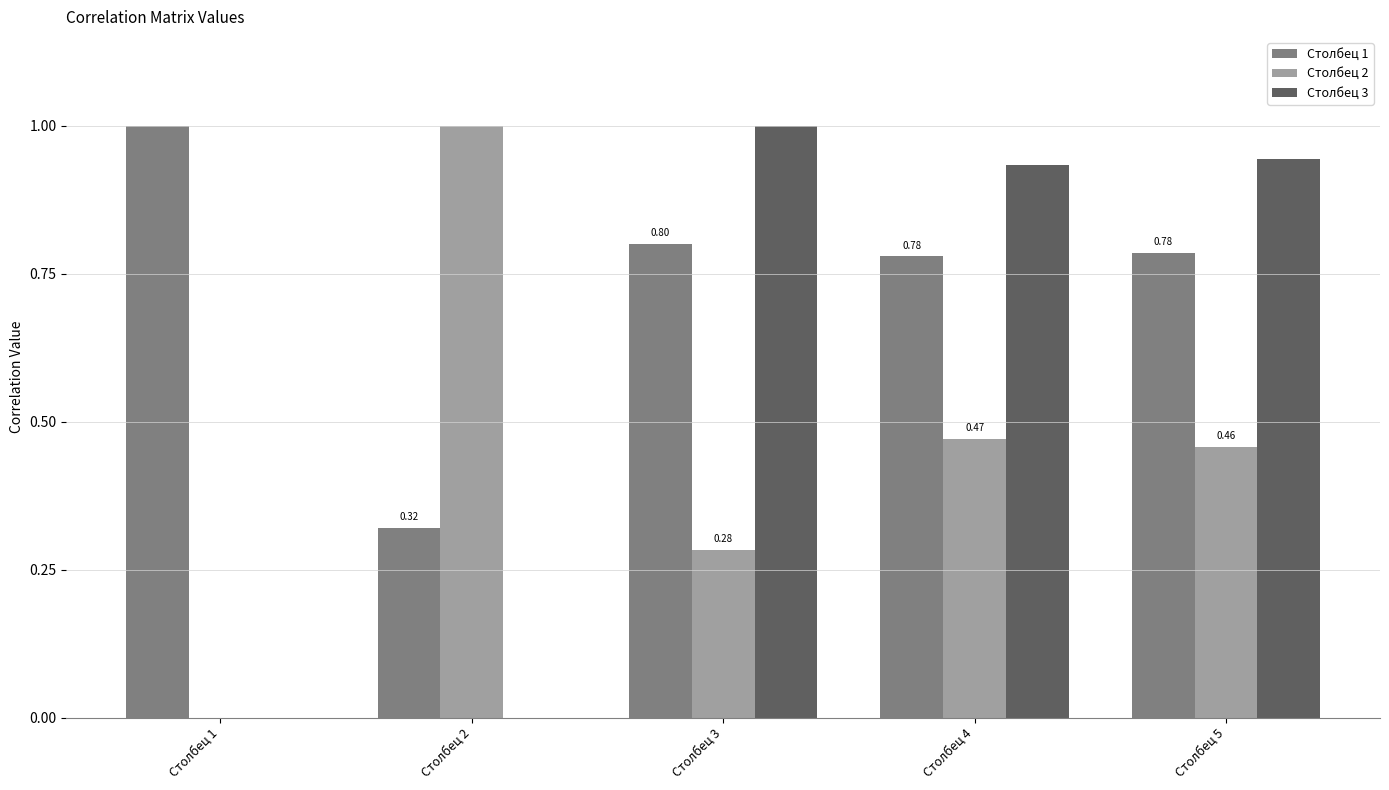

What is the average value of the Столбец 2 series?

0.4